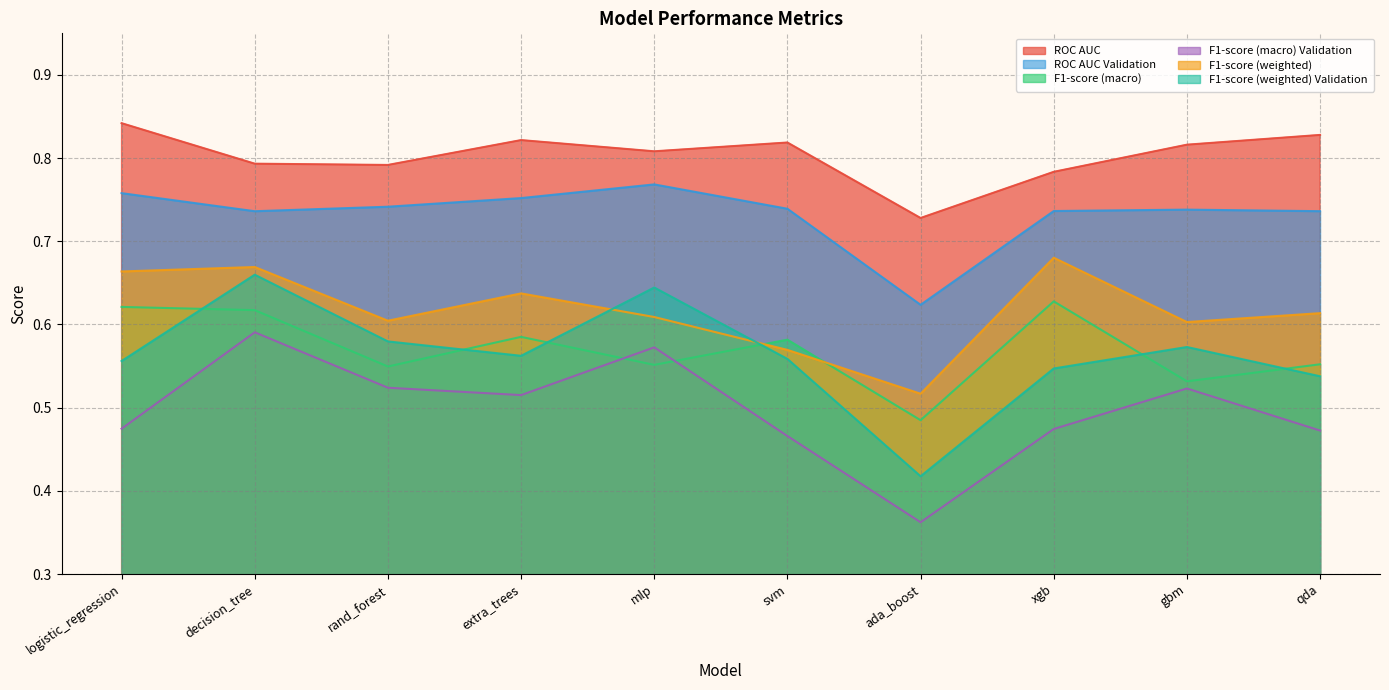

What is the highest value of the ROC AUC Validation series?

0.8